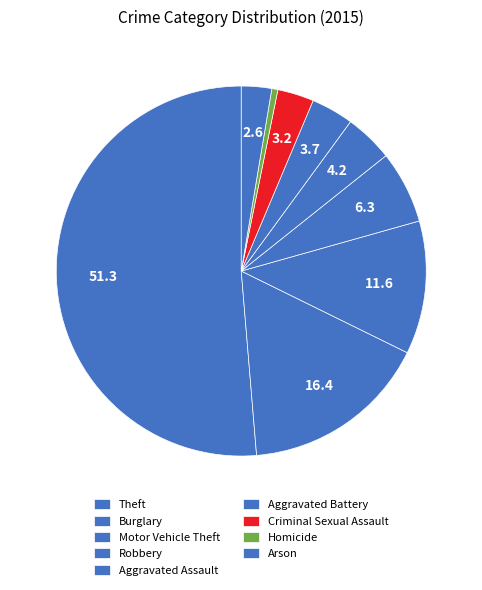

How many slices are in this pie chart?

9